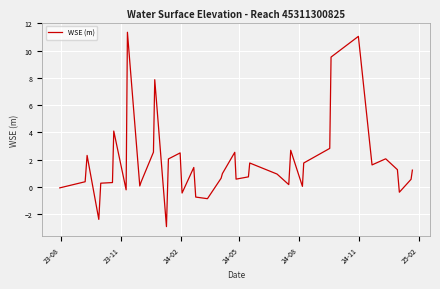

What is the difference between the maximum and minimum values?

14.3